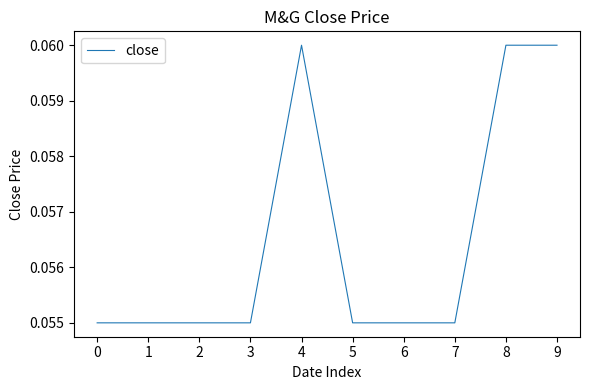

The value at 2 is 0.0. True or false?

False